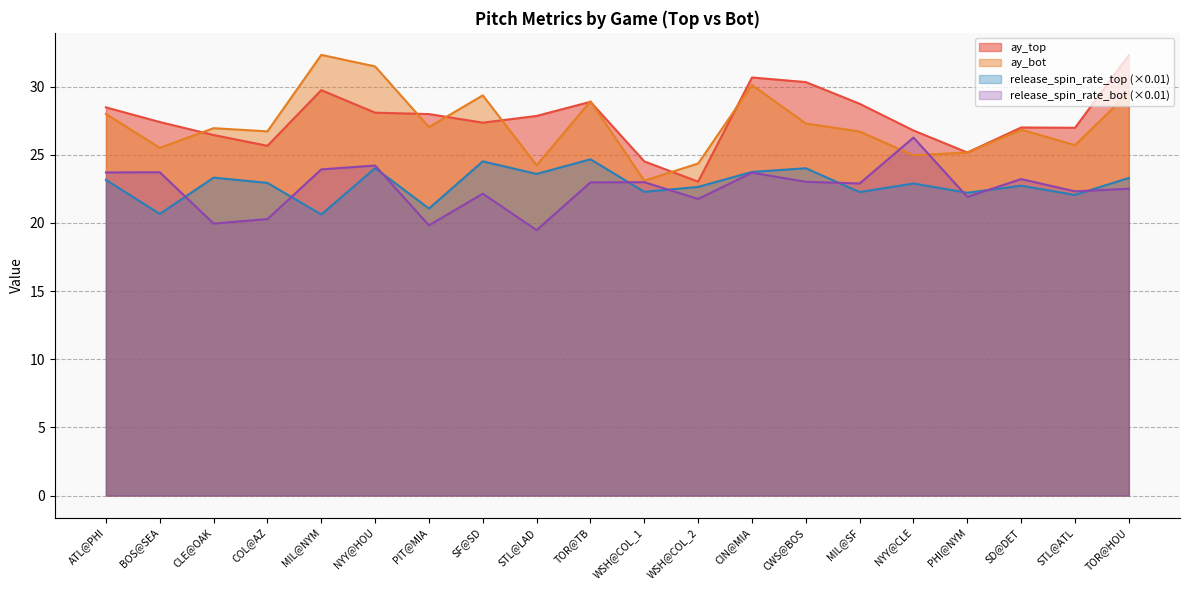

What position from the left is CLE@OAK?

3